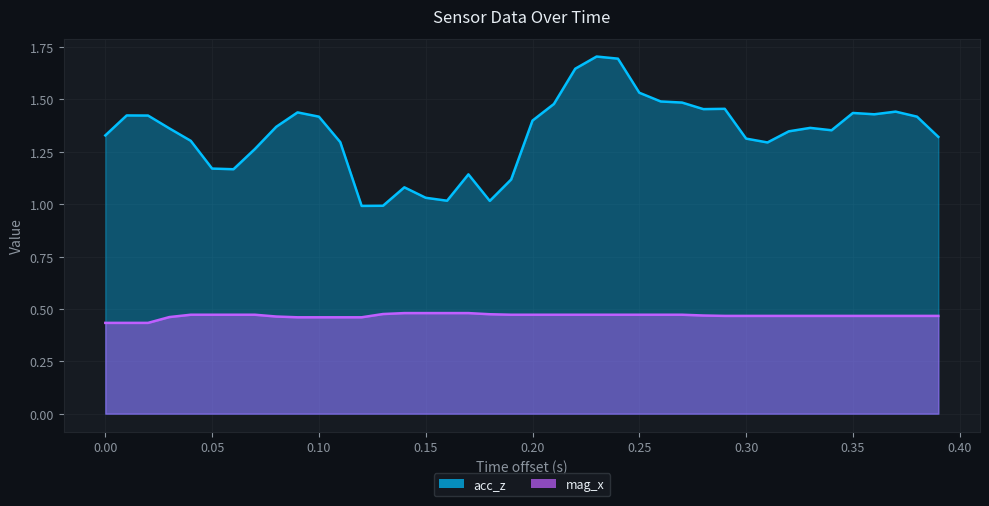

What is the difference between the maximum and second lowest values in the acc_z series?

0.7